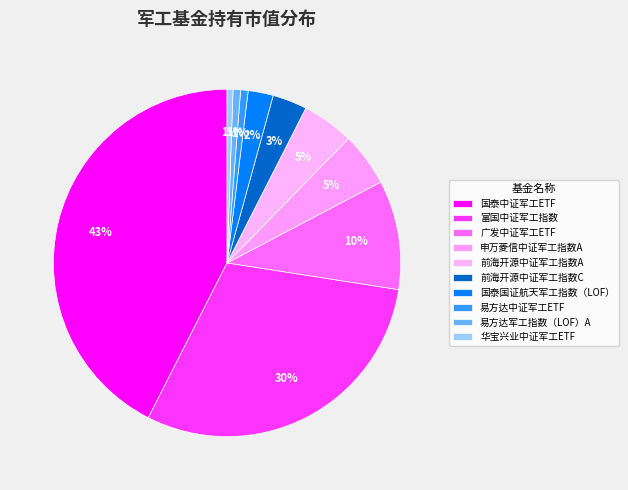

Between 广发中证军工ETF and 前海开源中证军工指数C, which is larger?

广发中证军工ETF